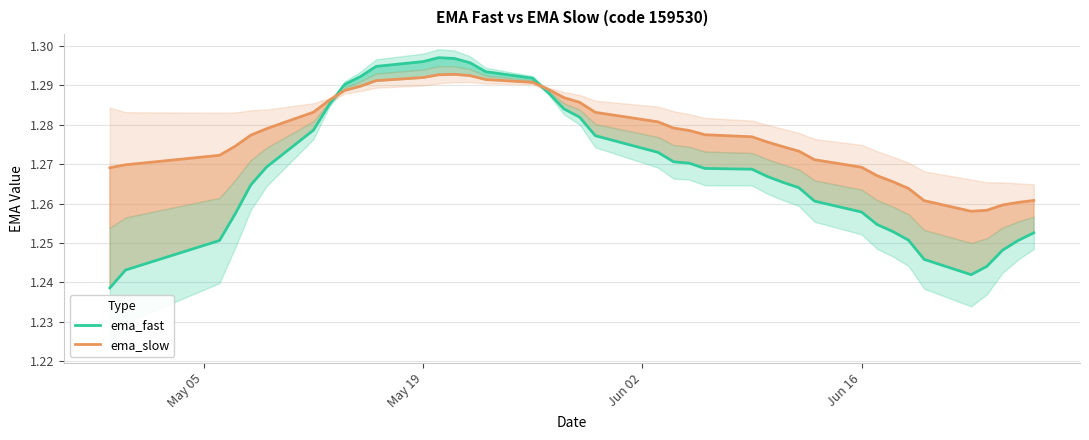

After their last crossing, which series has the higher values: ema_fast or ema_slow?

ema_slow